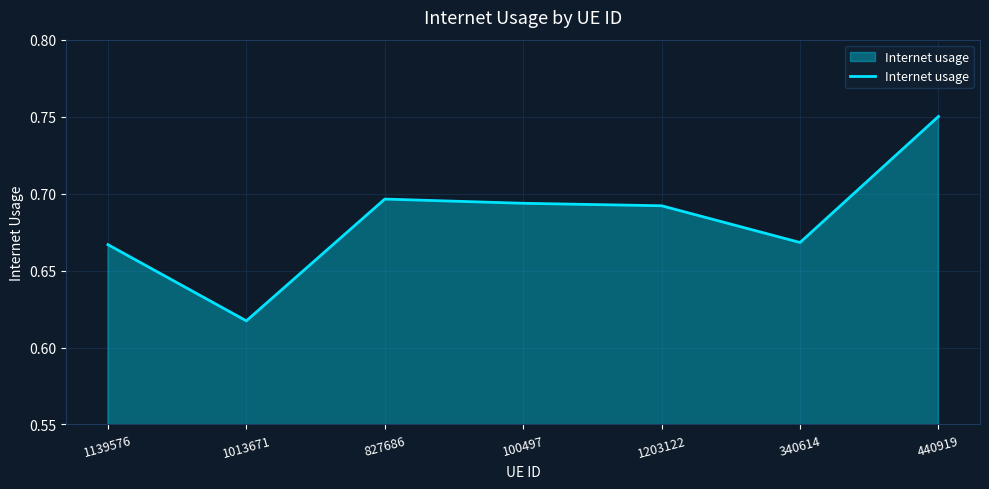

What is the sum of the values at 100497 and 1203122?

1.4